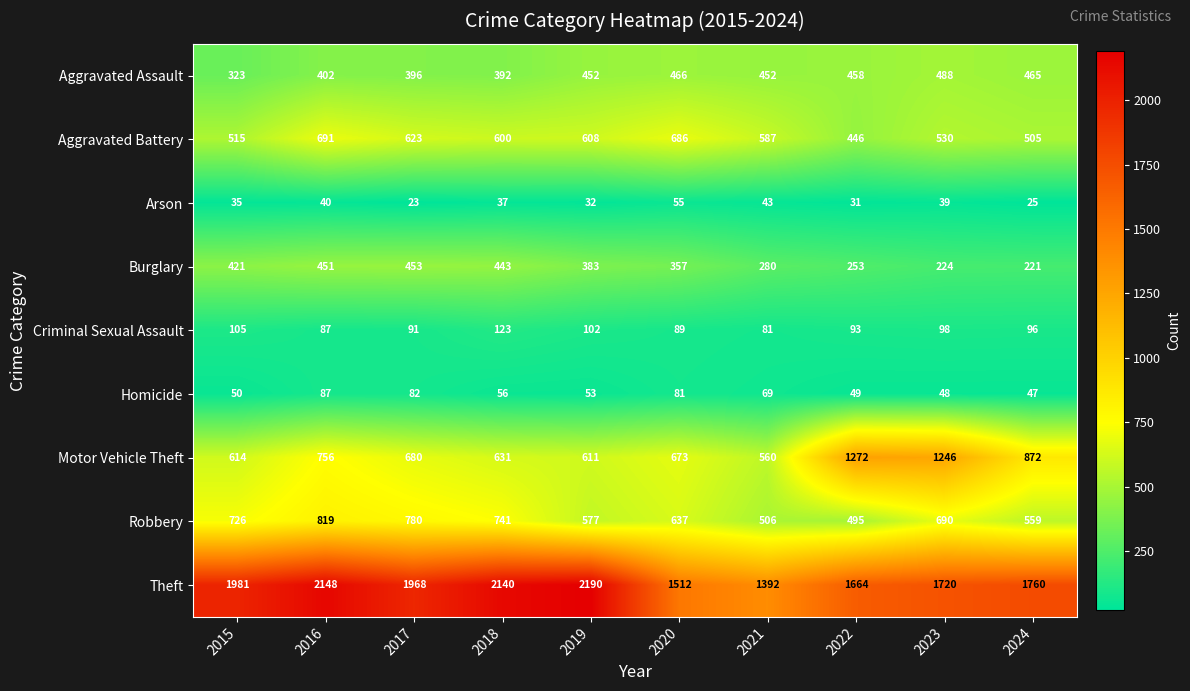

Count the number of data series in this chart.

9